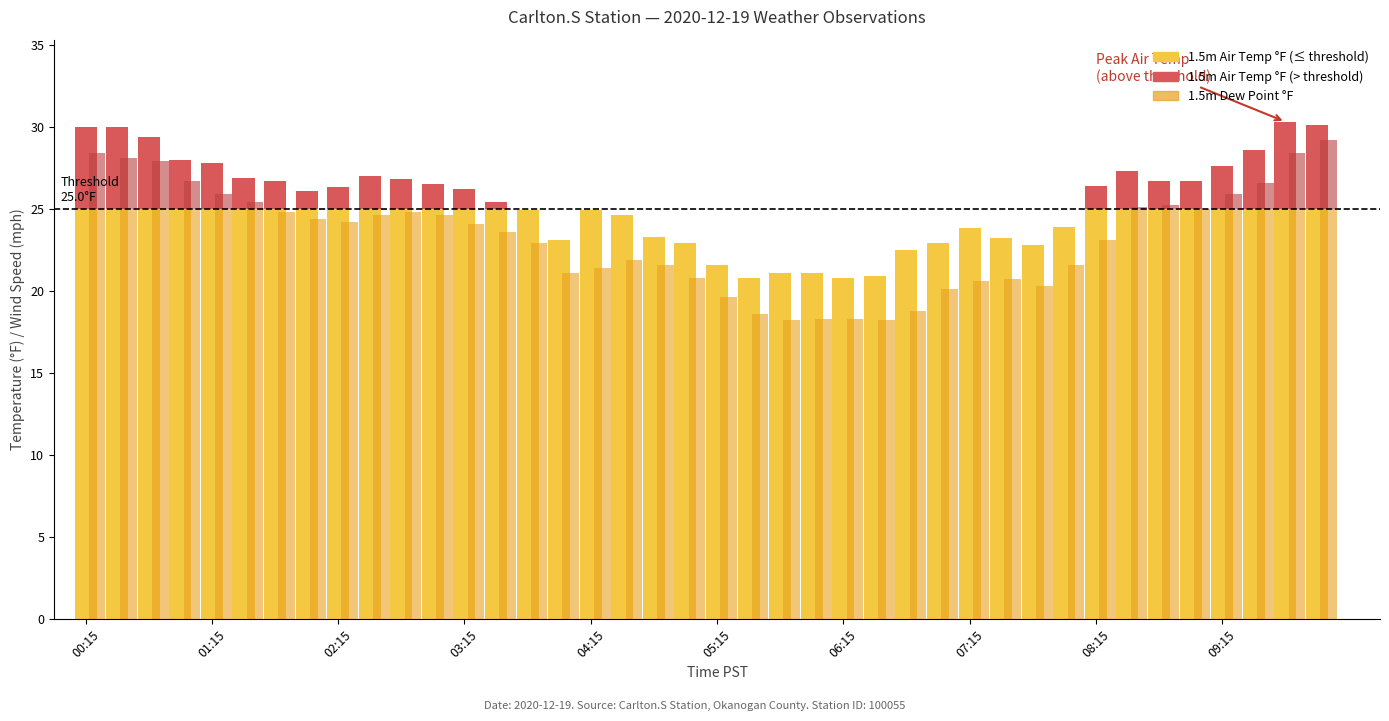

Which category has the lowest value in the 1.5m Dew Point °F series?

05:45